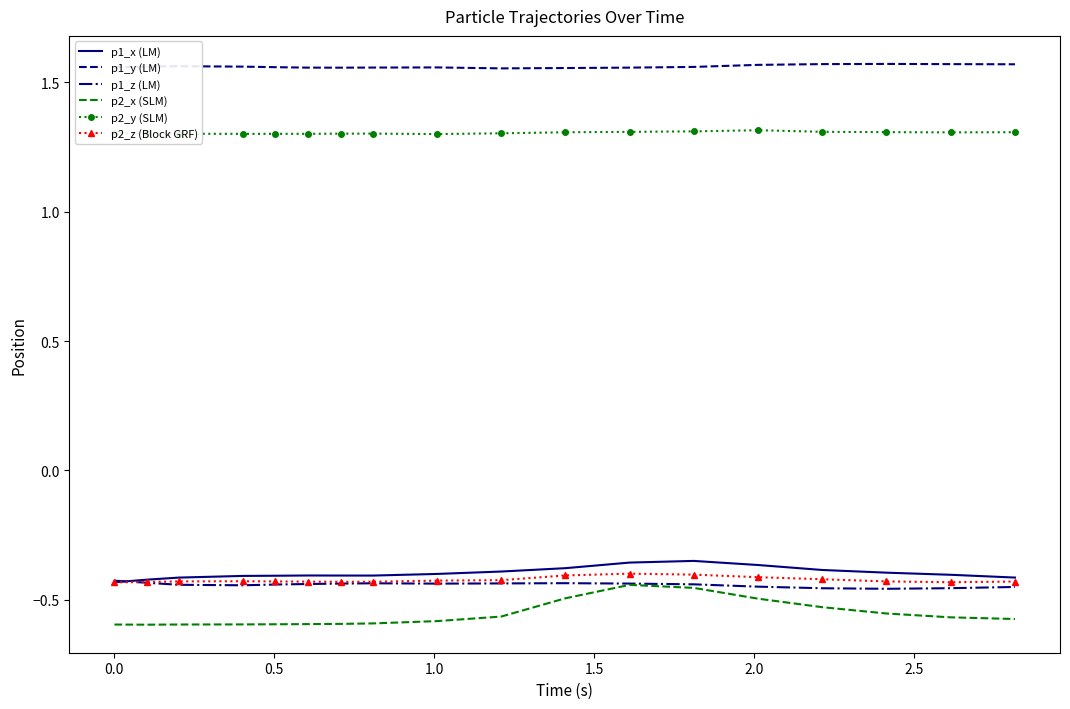

Which series has the largest range (max minus min)?

p2_x (SLM)